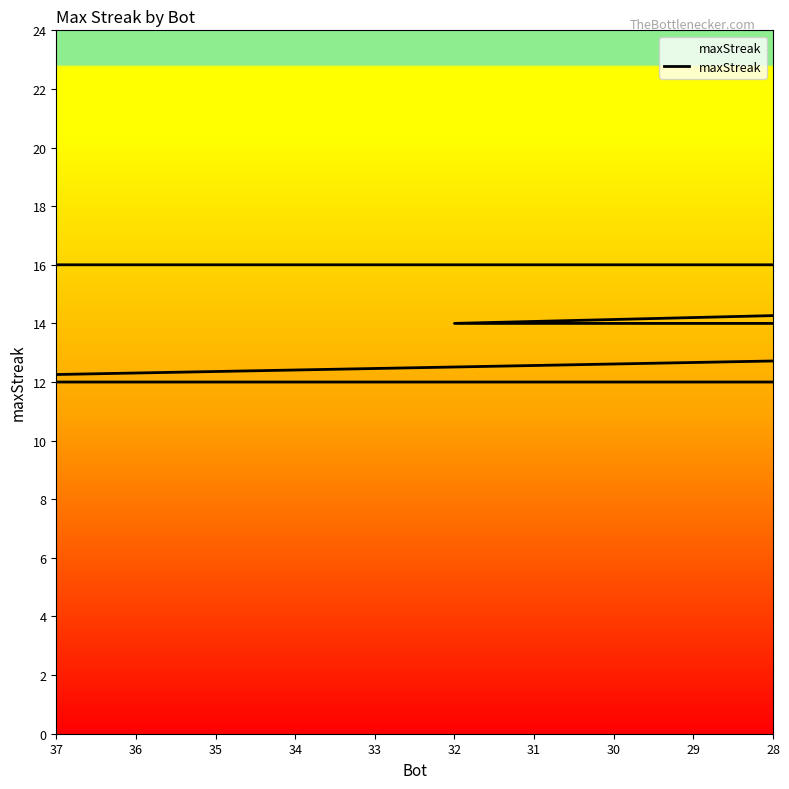

What is the sum of all values?

298